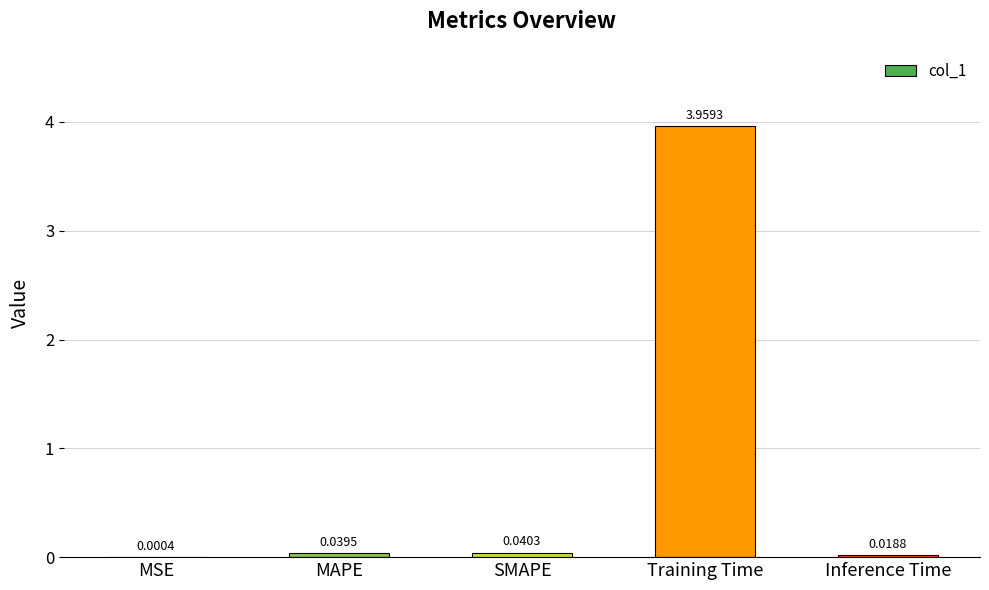

At which label is the value closest to 1?

SMAPE